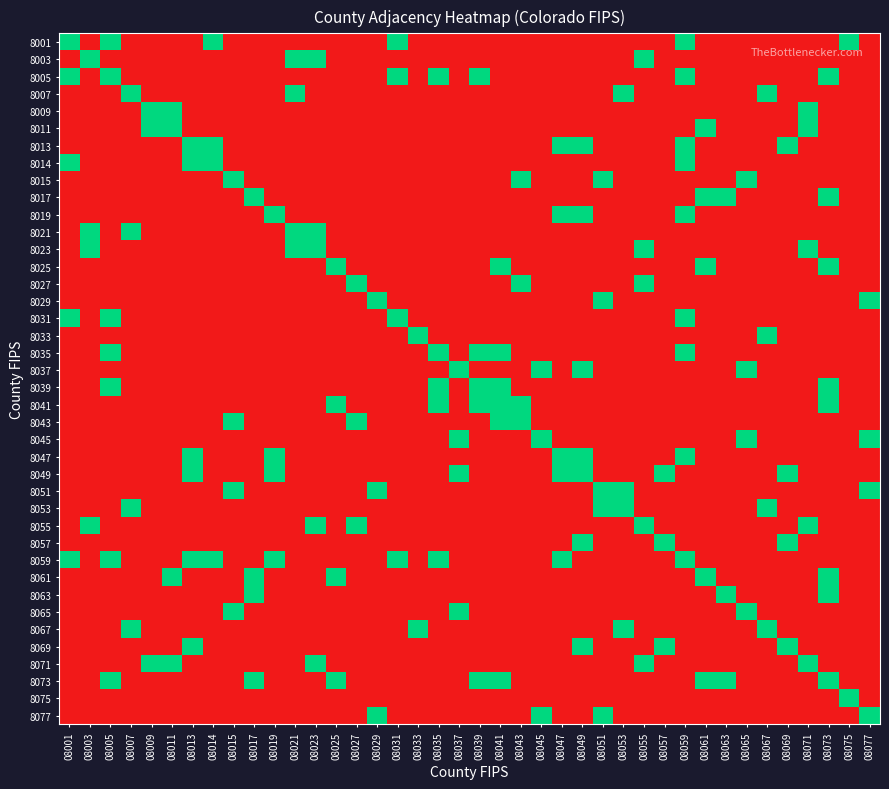

At 08067, list the series in order from largest to smallest.

8007, 8033, 8053, 8067, 8001, 8003, 8005, 8009, 8011, 8013, 8014, 8015, 8017, 8019, 8021, 8023, 8025, 8027, 8029, 8031, 8035, 8037, 8039, 8041, 8043, 8045, 8047, 8049, 8051, 8055, 8057, 8059, 8061, 8063, 8065, 8069, 8071, 8073, 8075, 8077